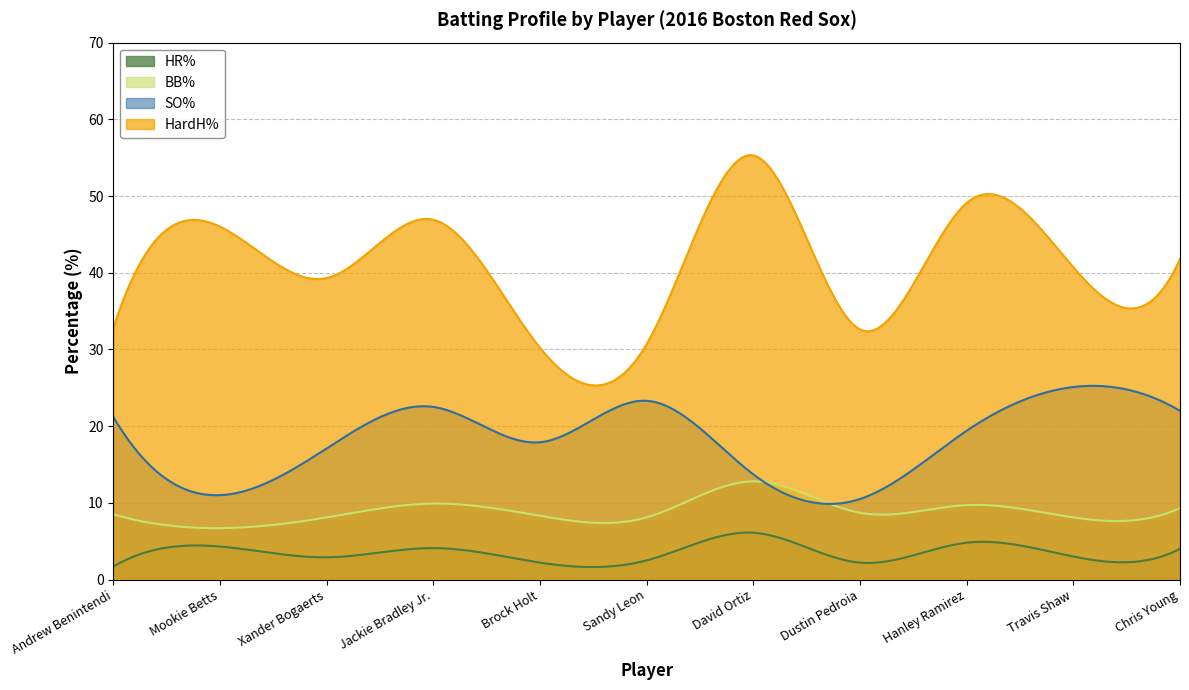

How many interior local peaks does the SO% series have?

3